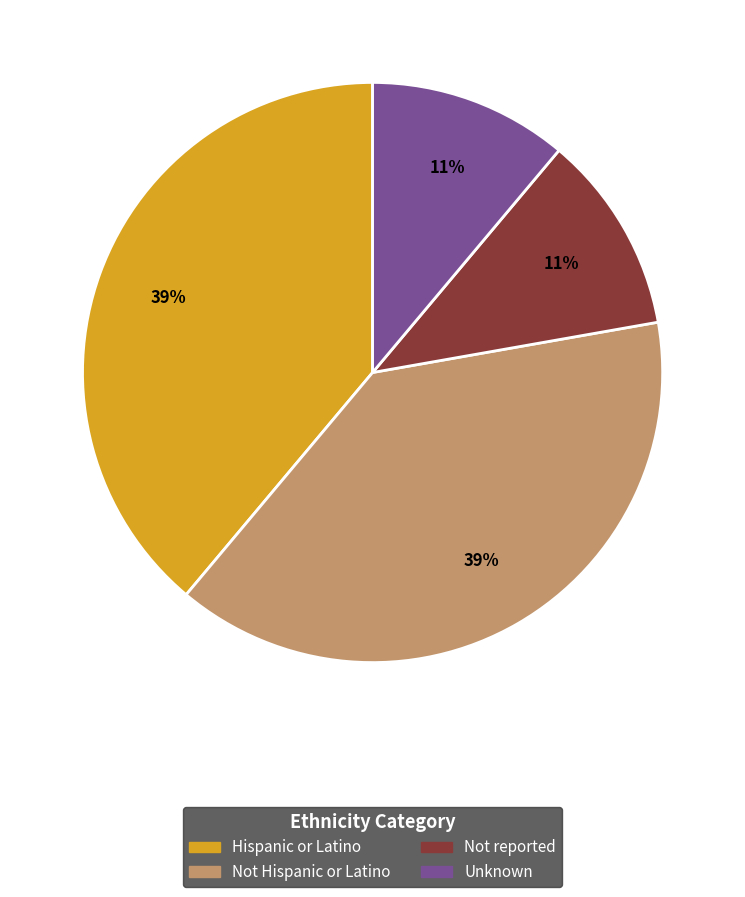

To the nearest percent, what is the average slice percentage?

25%